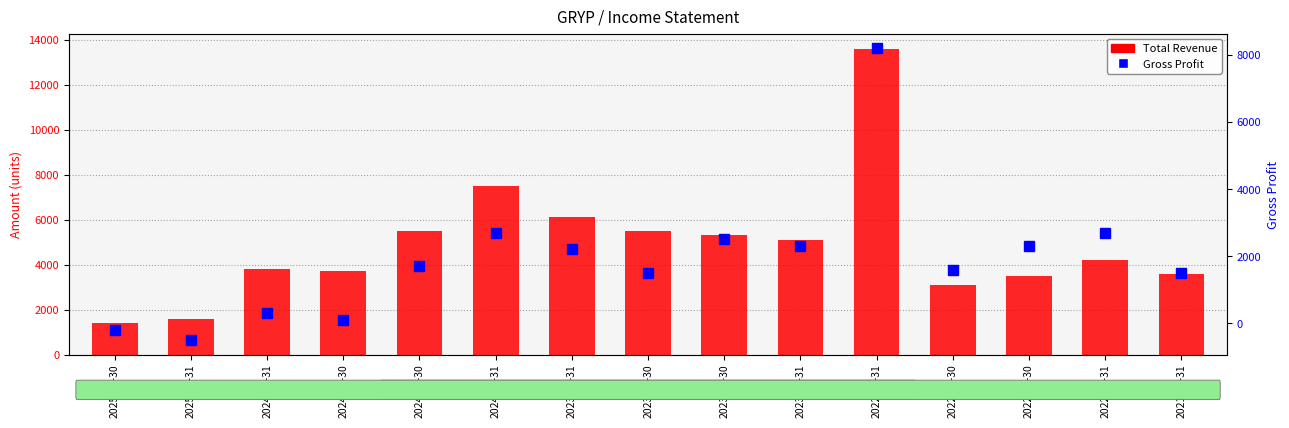

Which series has the widest spread of values?

Total Revenue